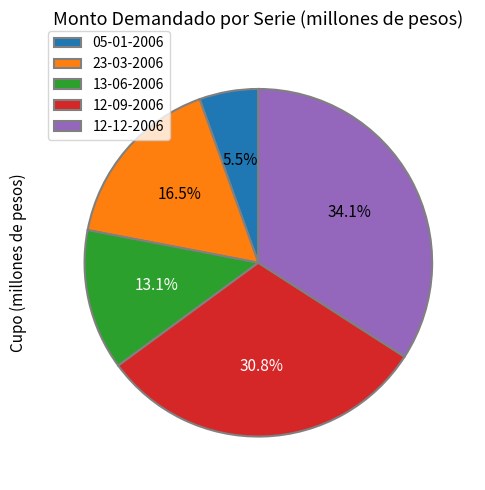

How many segments does this pie chart have?

5